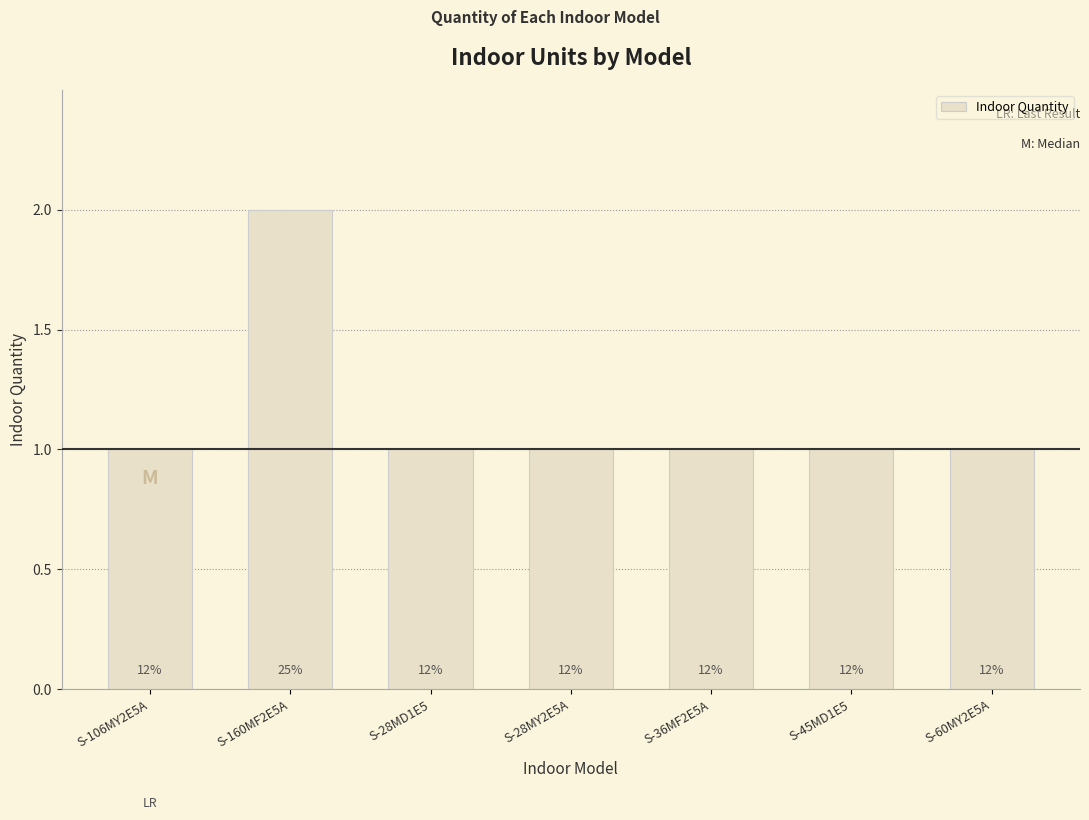

What is the greatest value displayed?

2